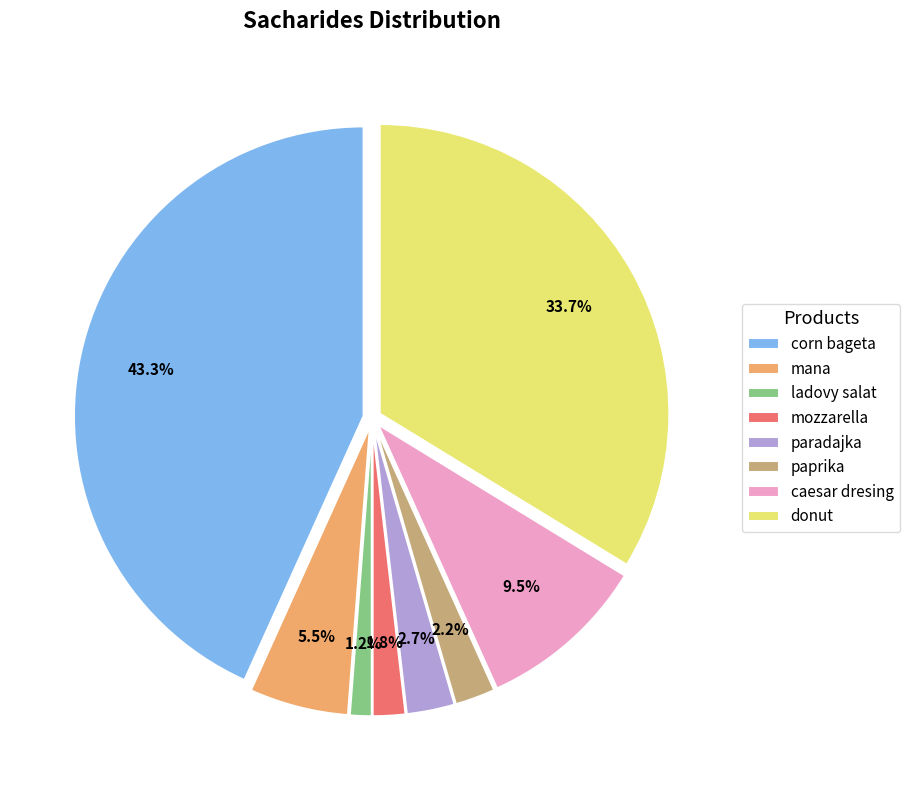

Which has a higher value, corn bageta or mozzarella?

corn bageta